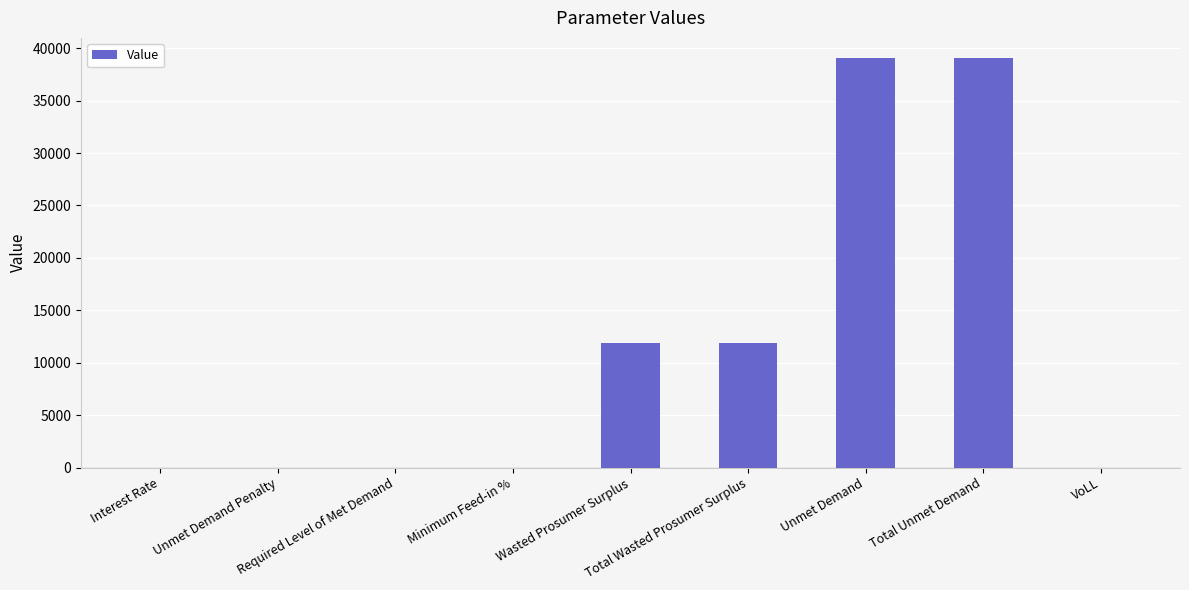

What is the greatest value displayed?

39032.0